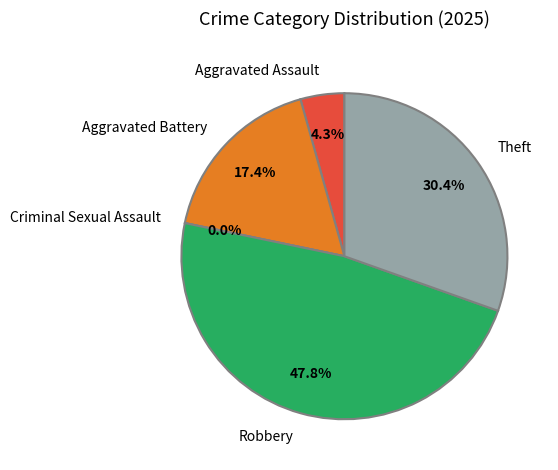

How many slices are in this pie chart?

5